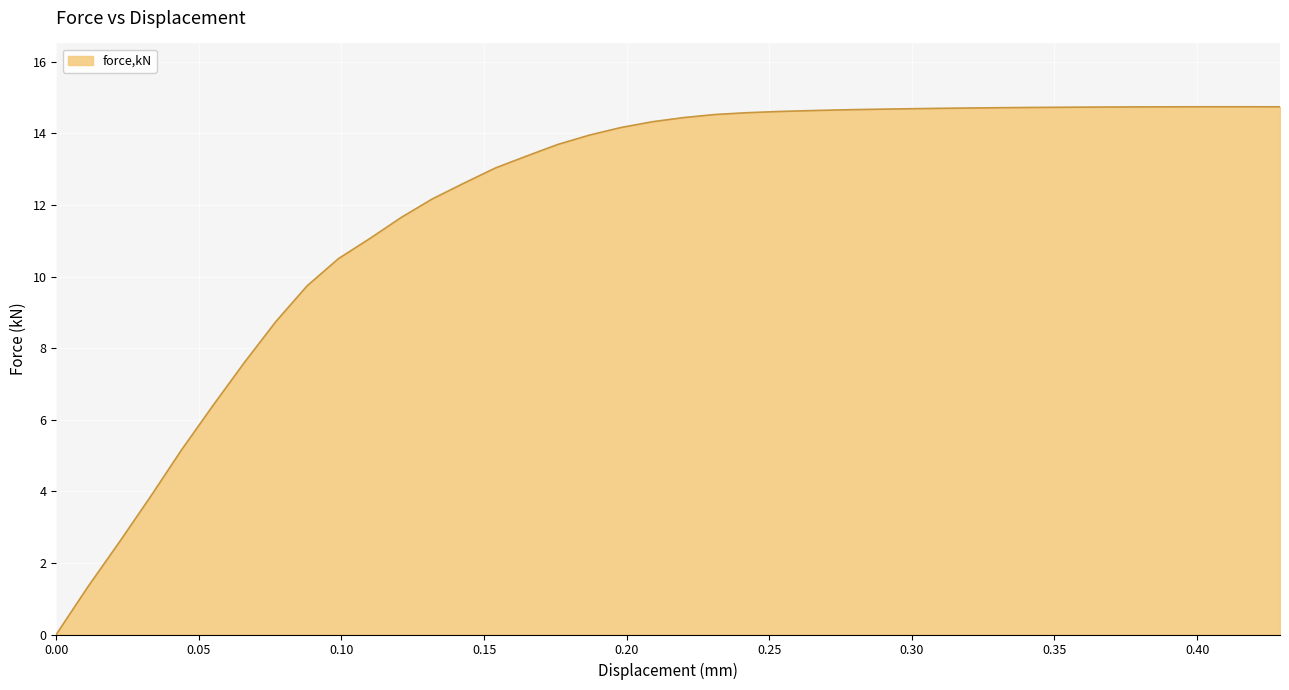

What is the difference between the maximum and minimum values?

14.7